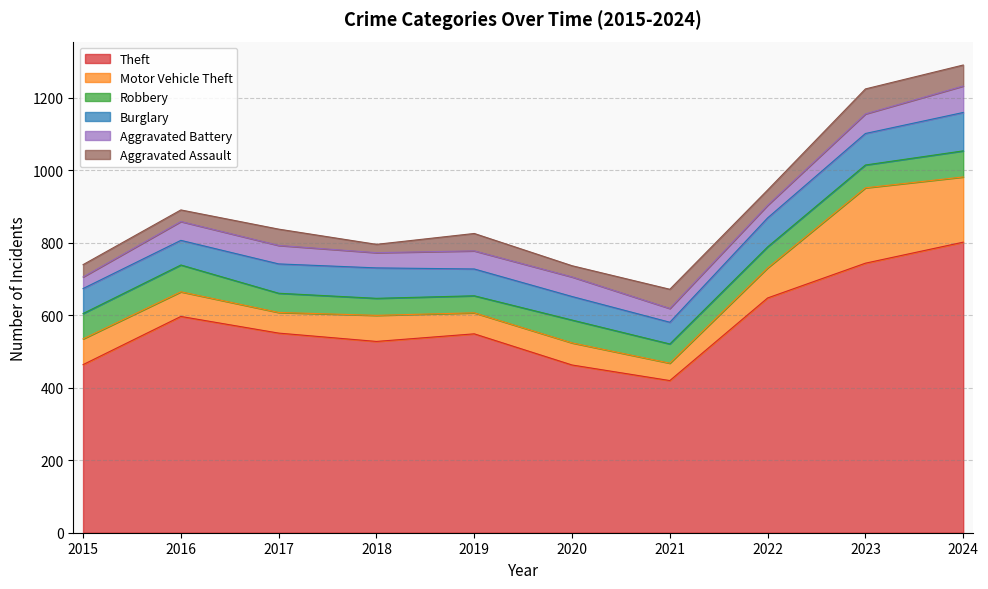

What value does the Aggravated Battery series have at 2019, to the nearest 10?

50